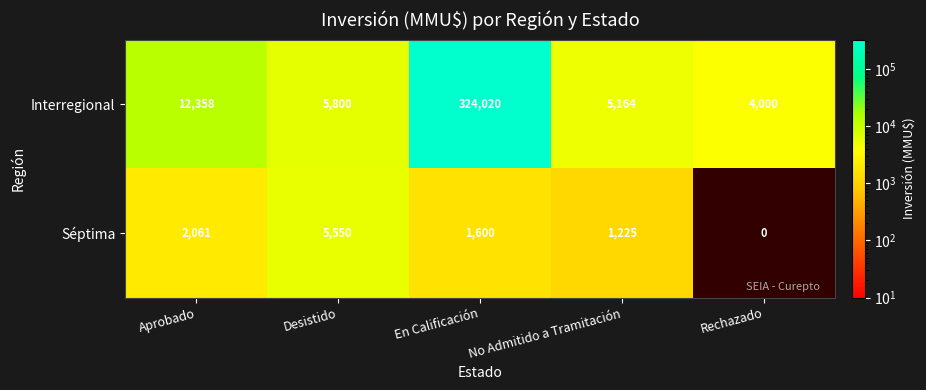

Is the value of Séptima at En Calificación greater than the value of Interregional at Rechazado?

No